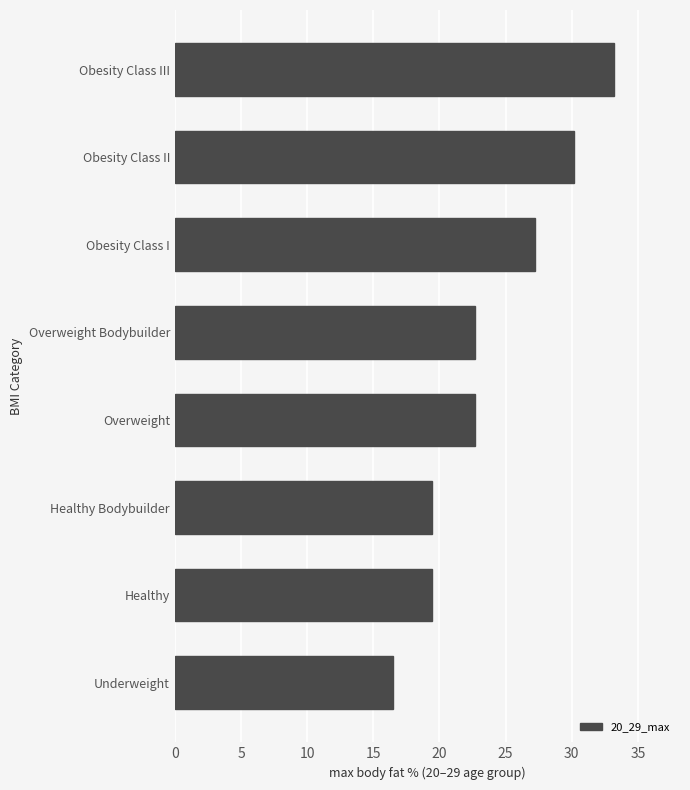

Which label corresponds to the largest value in the chart?

Obesity Class III